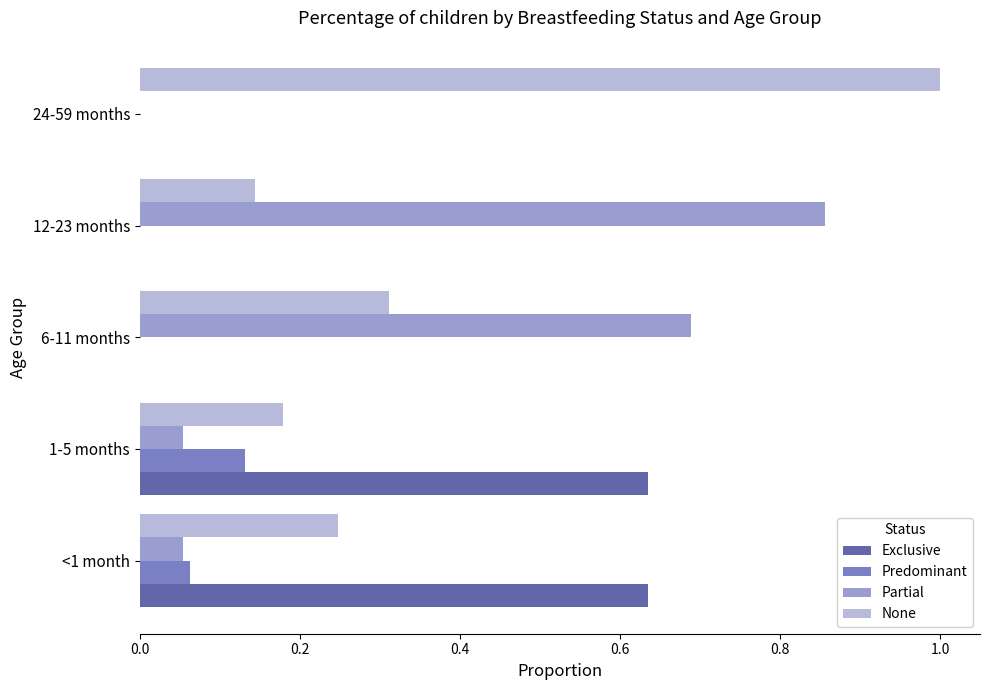

True or false: None has a value of 0.2 at 12-23 months.

False